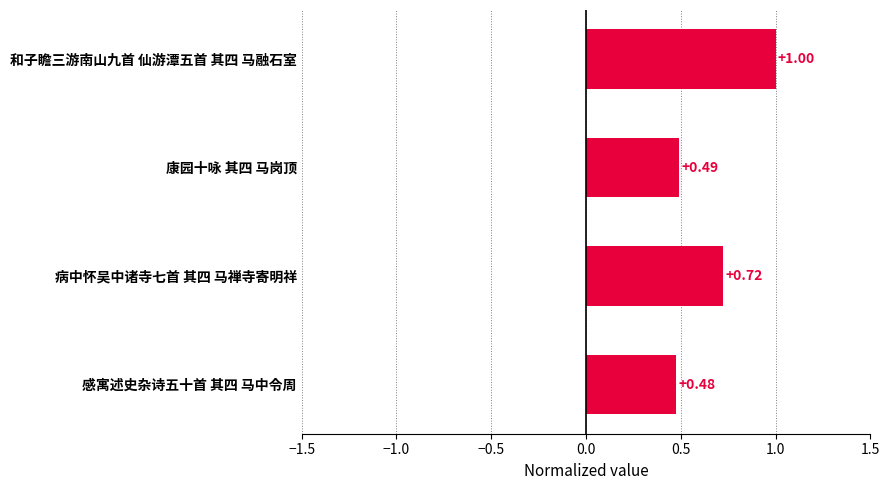

What is the sum of all values?

2.7